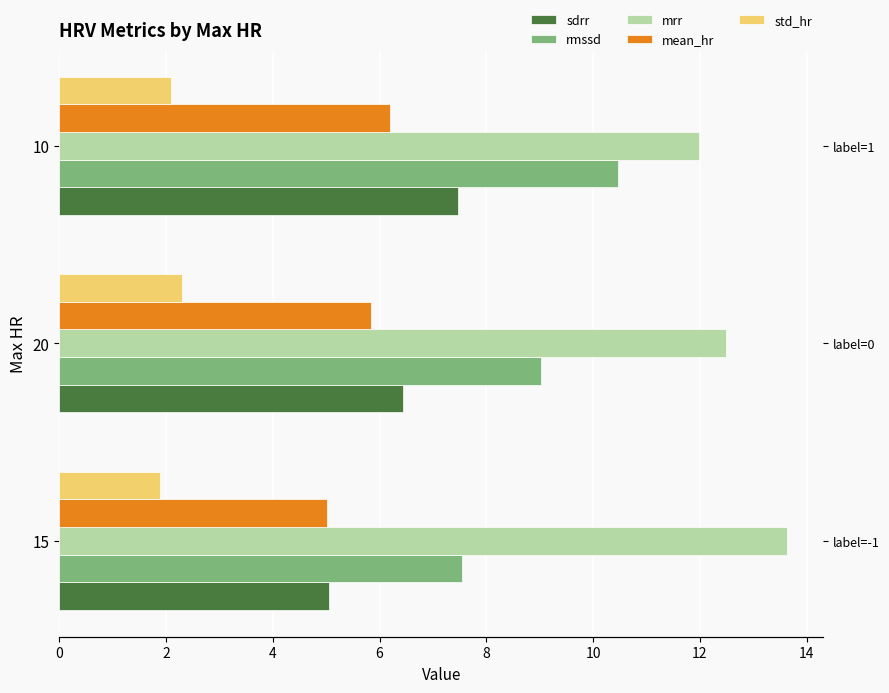

Reading left to right, extract all data points from this chart.

sdrr: 5.1	6.4	7.5
rmssd: 7.5	9.0	10.5
mrr: 13.6	12.5	12.0
mean_hr: 5.0	5.8	6.2
std_hr: 1.9	2.3	2.1